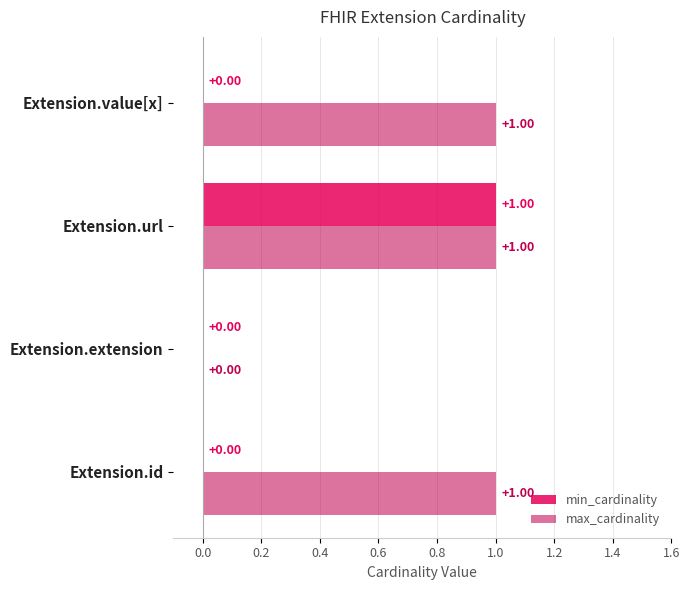

Which series changed the most between Extension.url and Extension.value[x]?

min_cardinality